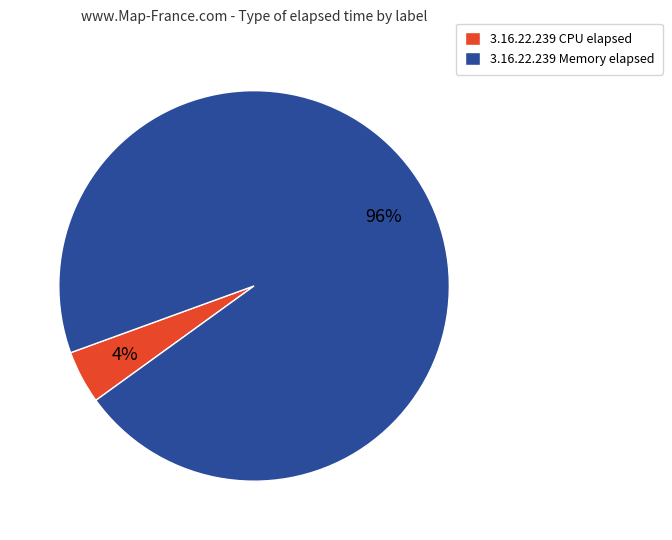

To the nearest percent, what is the combined percentage of 3.16.22.239 CPU elapsed and 3.16.22.239 Memory elapsed?

100%